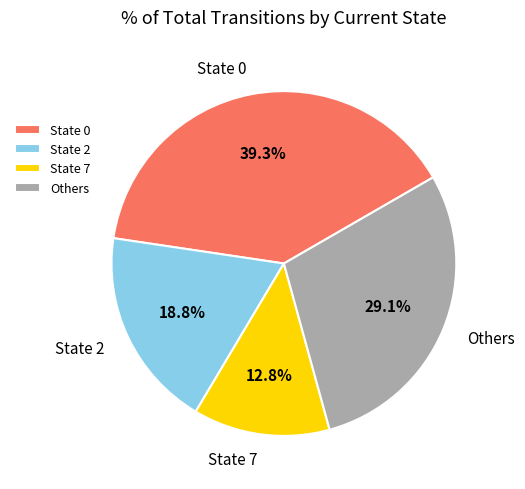

How many slices are in this pie chart?

4